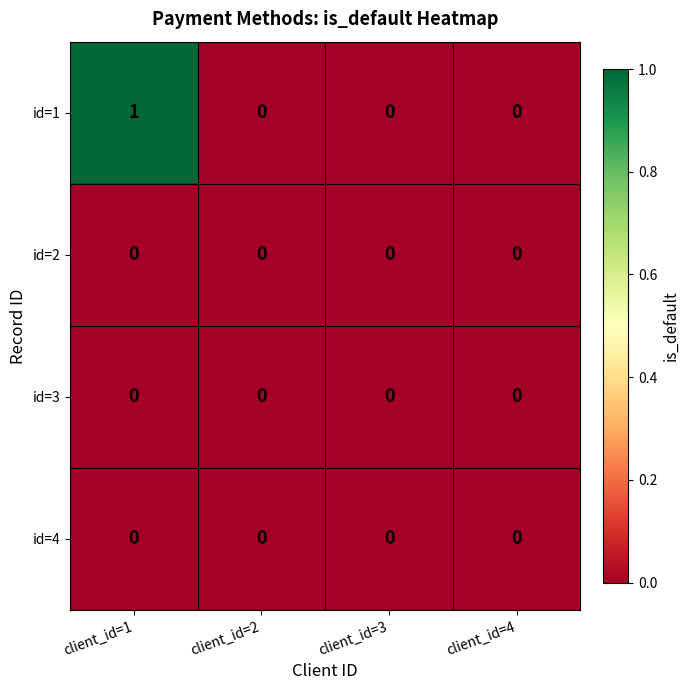

Reading left to right, extract all data points from this chart.

id=1: 1	0	0	0
id=2: 0	0	0	0
id=3: 0	0	0	0
id=4: 0	0	0	0